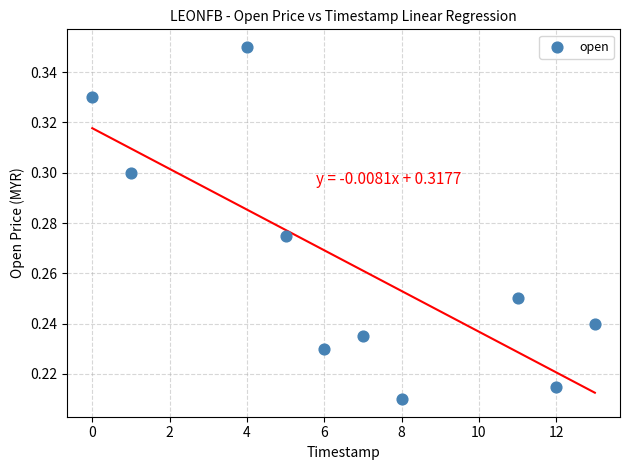

What is the range of X values (max minus min)?

13.0